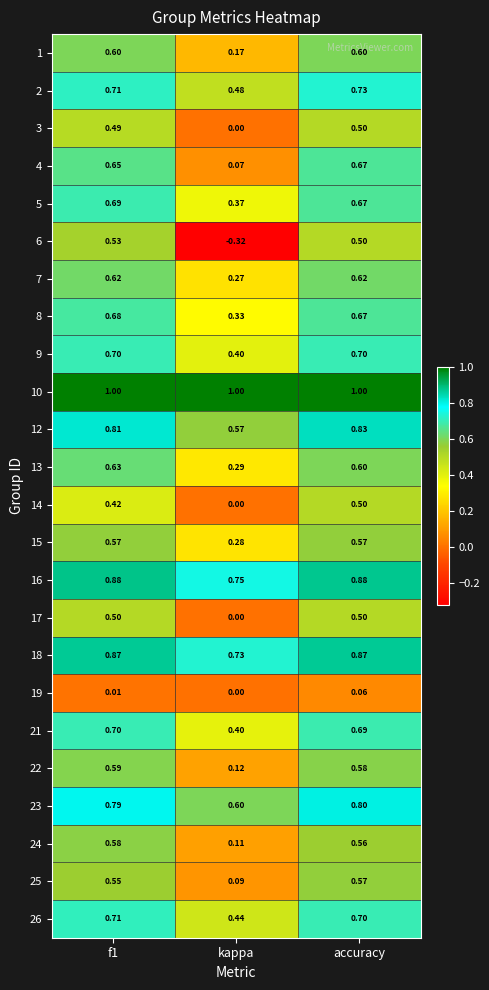

At which label does 26 reach its minimum?

kappa